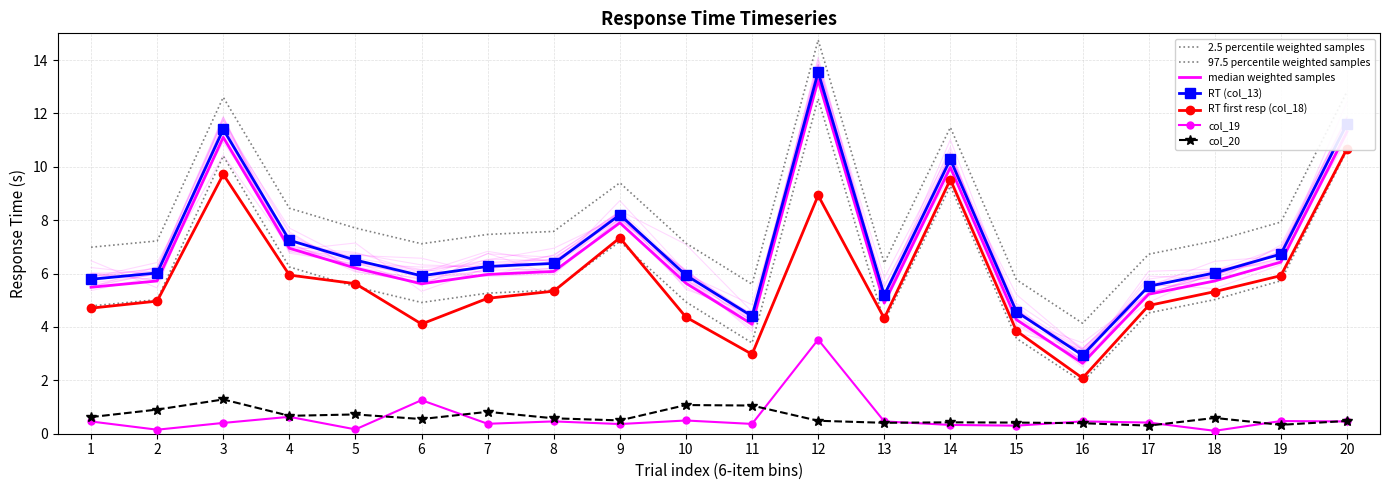

Which series has the largest total across all categories?

RT (col_13)